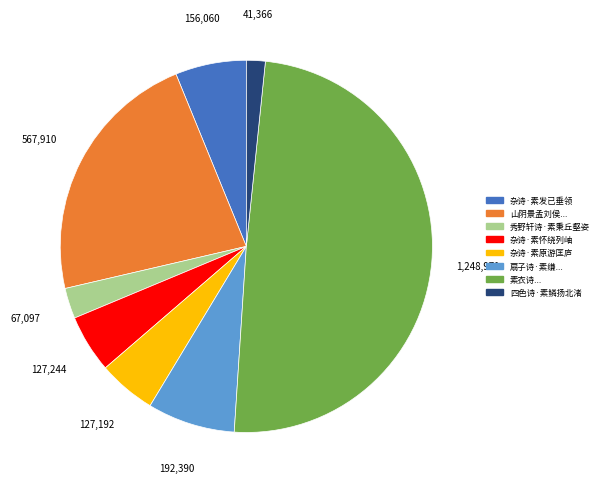

Which slice is the largest?

素衣诗素衣内自省也督输官租羁絷忧愤思弃田庐敛裳宵遁焉